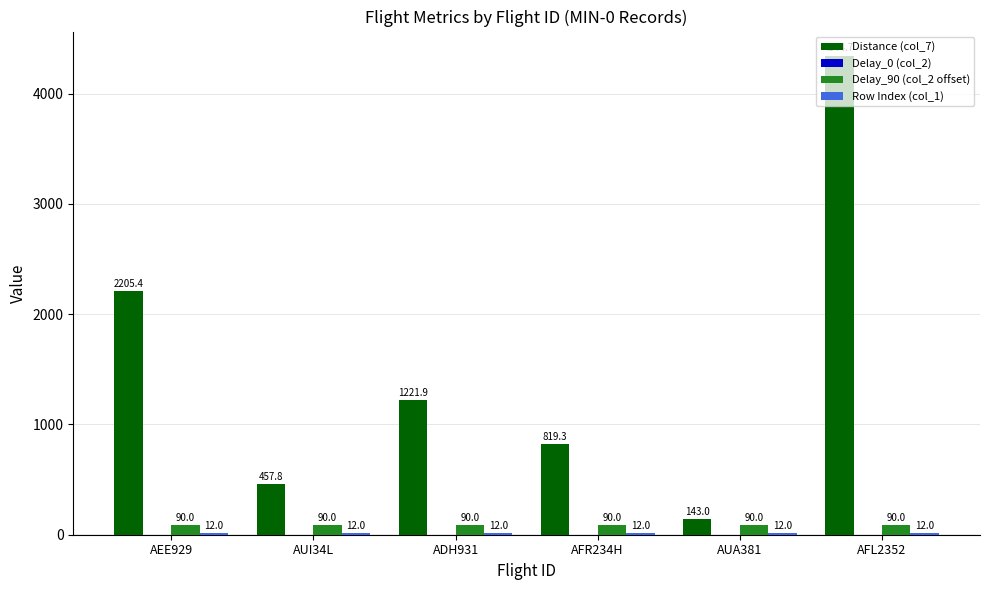

Which series changed the most between AEE929 and AUA381?

Distance (col_7)